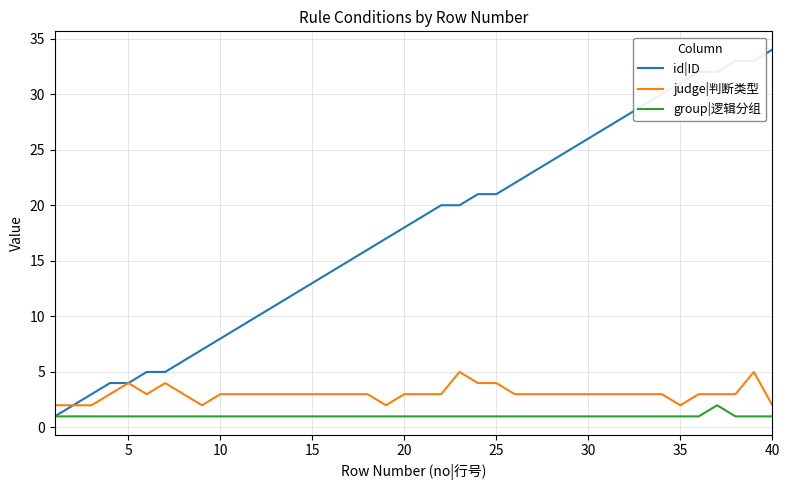

What is the average value of the id|ID series?

18